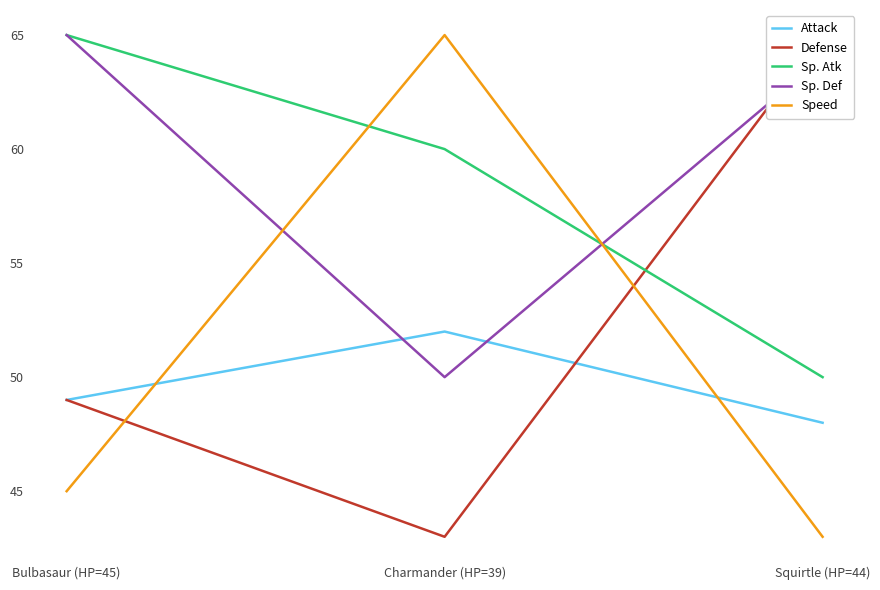

At which category is the sum across all series the highest?

Bulbasaur (HP=45)